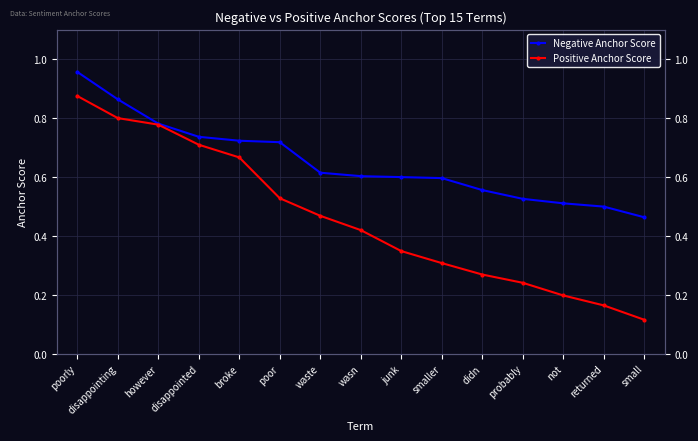

What is the difference between the maximum and second lowest values in the Negative Anchor Score series?

0.5